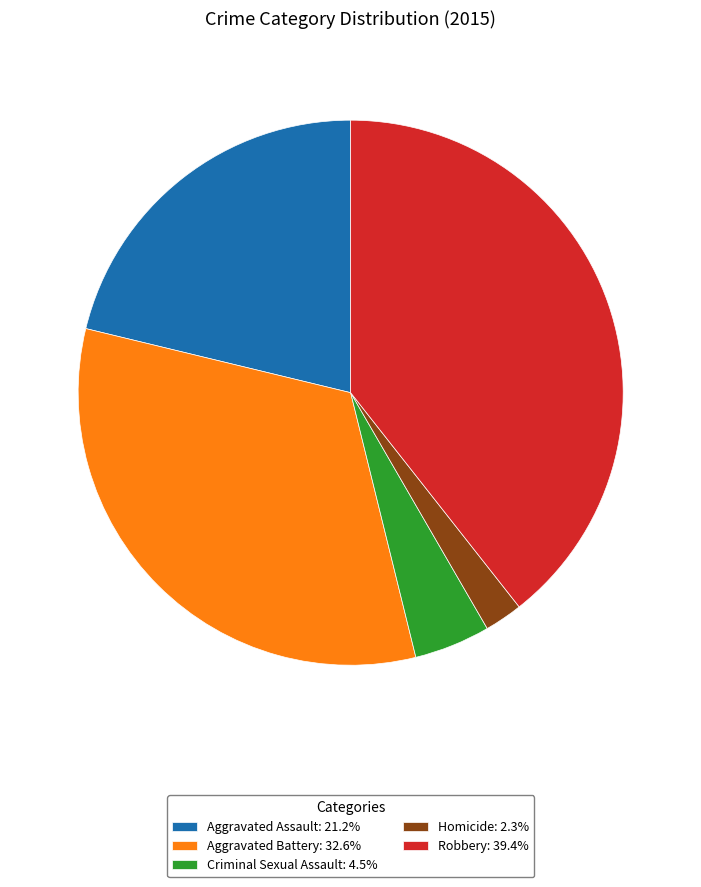

What is the smallest slice in the pie chart?

Homicide